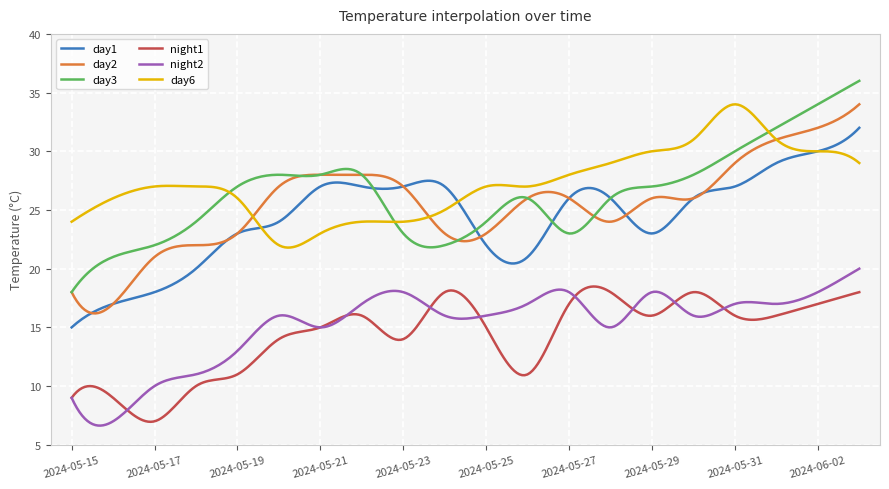

True or false: day2 and night1 intersect in this chart.

False